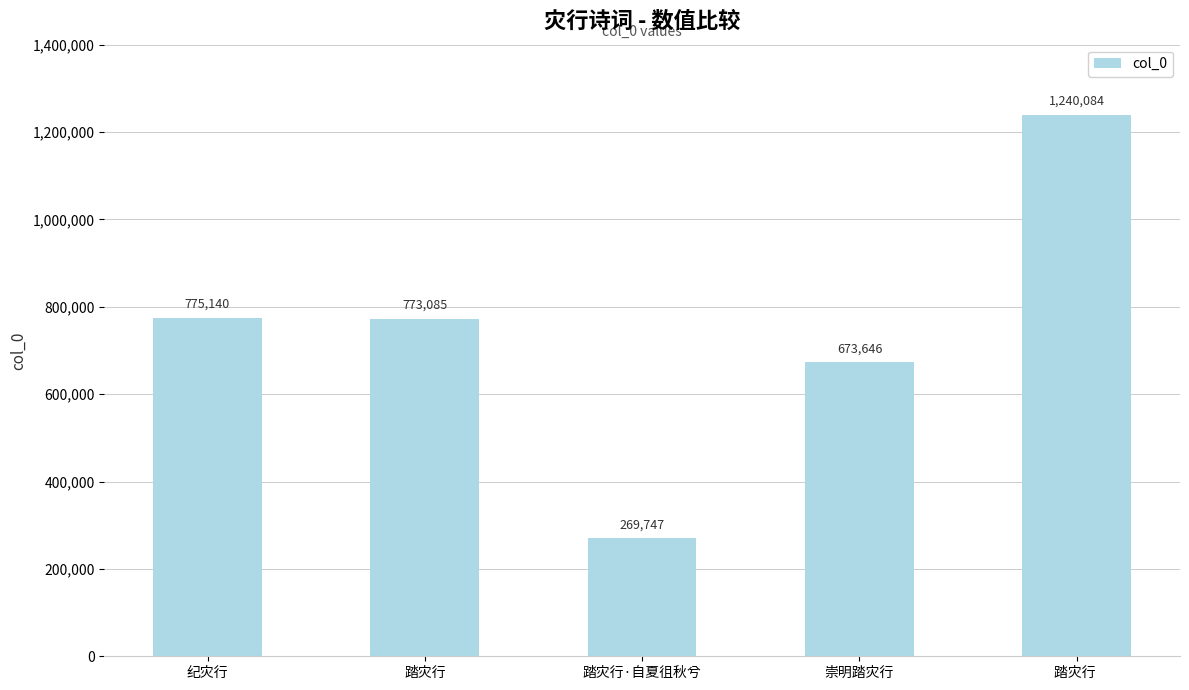

At which category does the chart reach its minimum across all series?

踏灾行·自夏徂秋兮